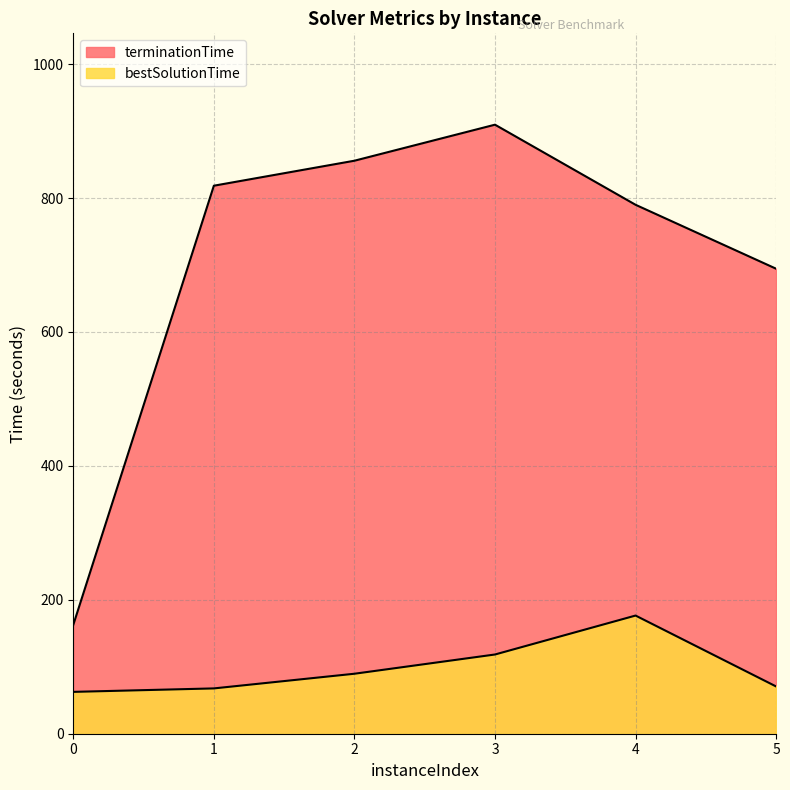

Is it true that bestSolutionTime equals 61.1 at 3?

False